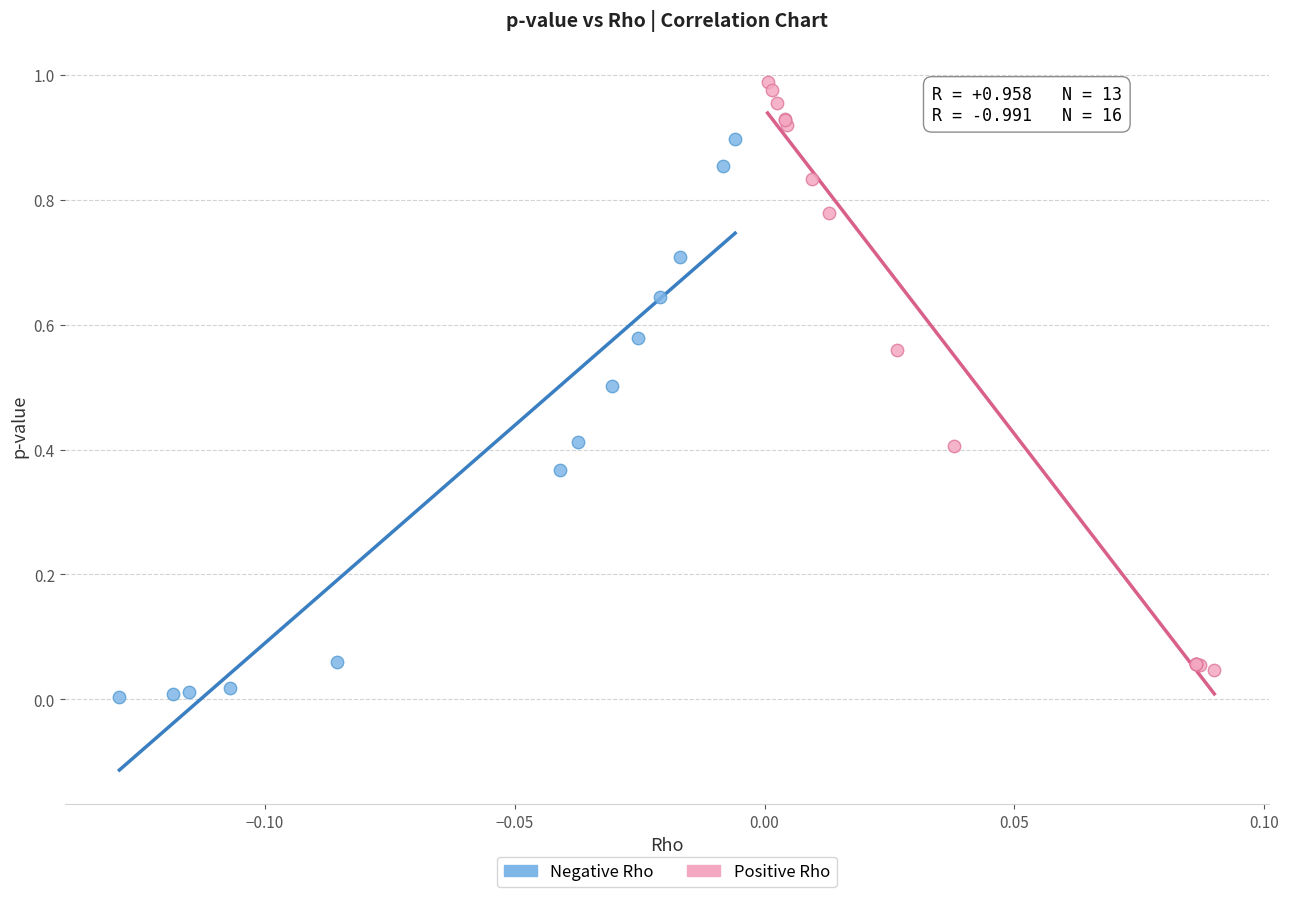

Which series contains the lowest Y value?

Negative Rho